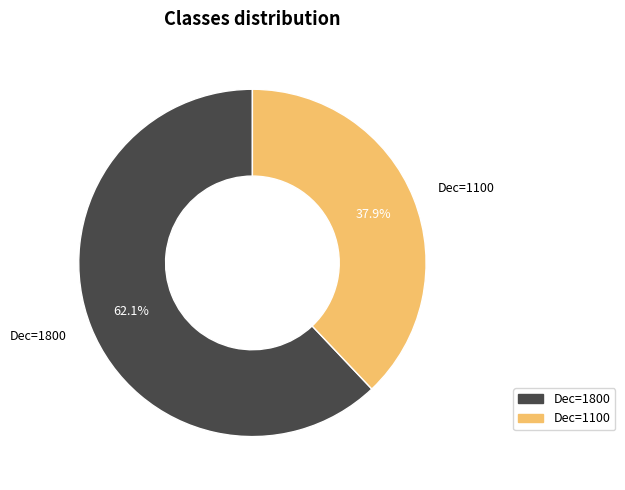

Approximately how many times larger is the value at Dec=1800 compared to Dec=1100?

1.6